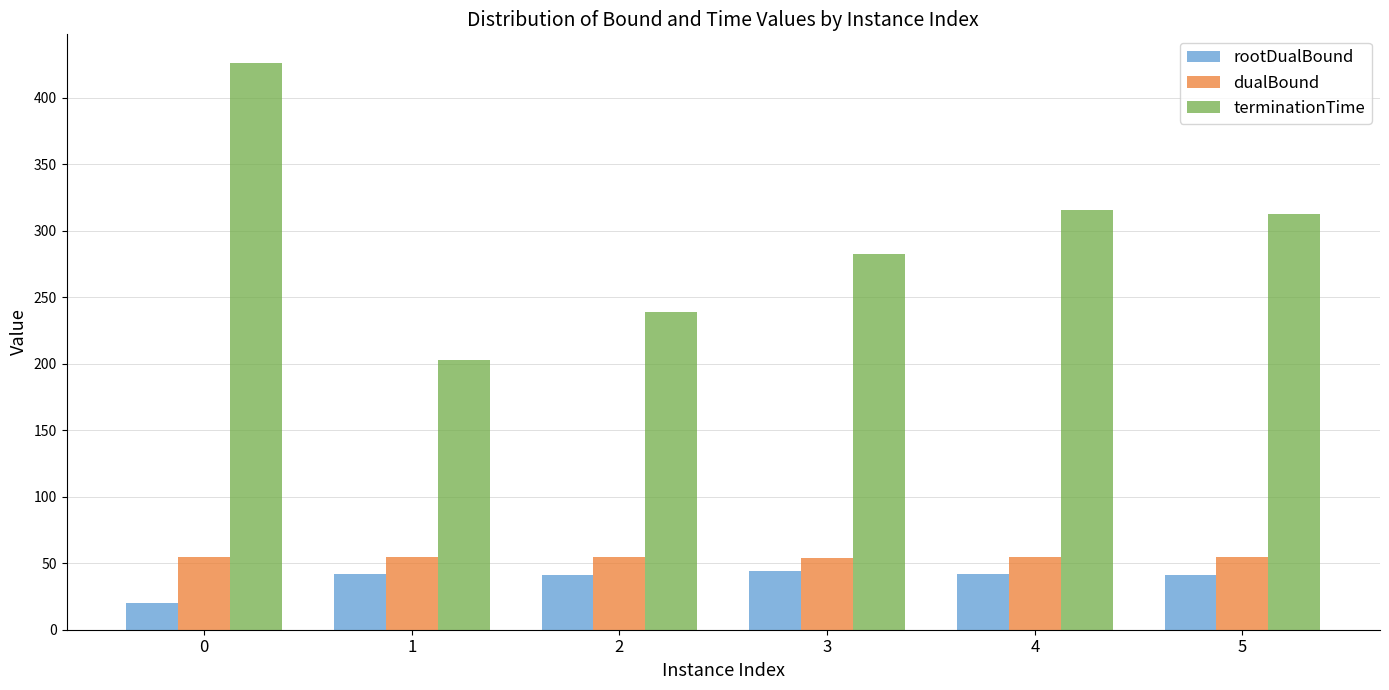

Which series has the largest range (max minus min)?

terminationTime